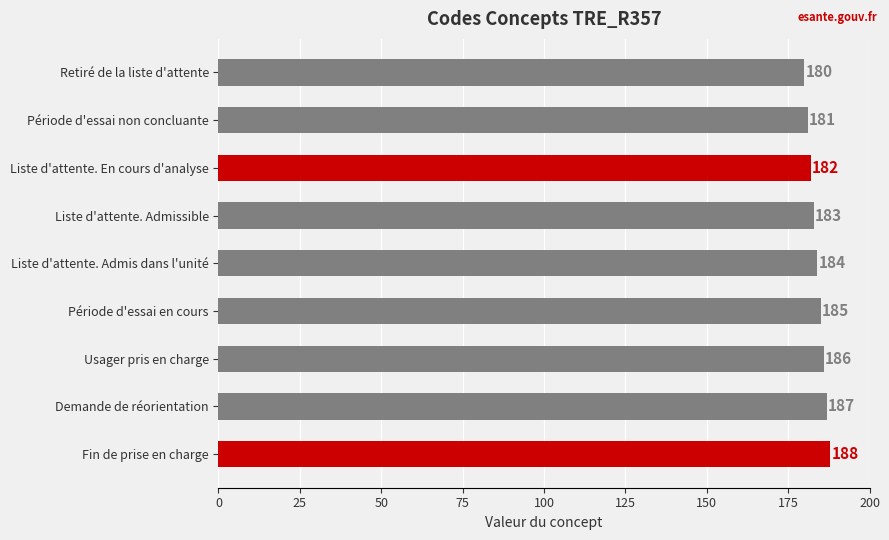

What is the difference between the maximum and second lowest values?

7